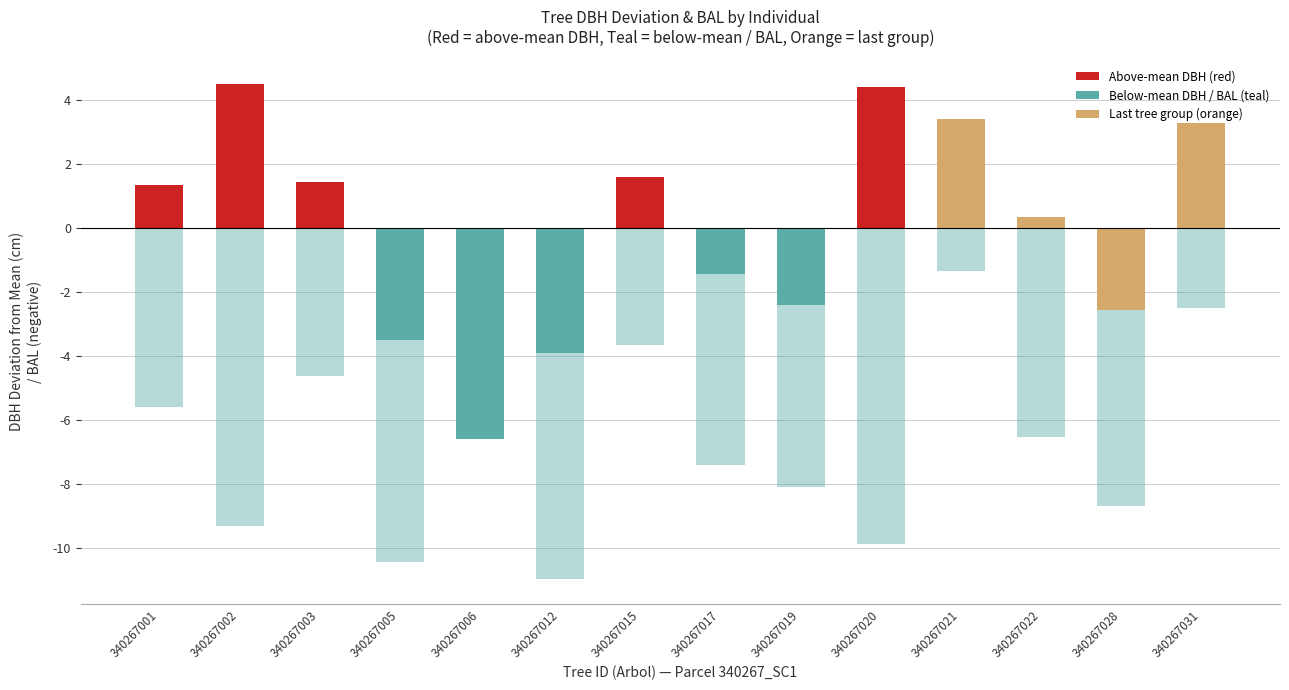

Are the bars horizontal?

No